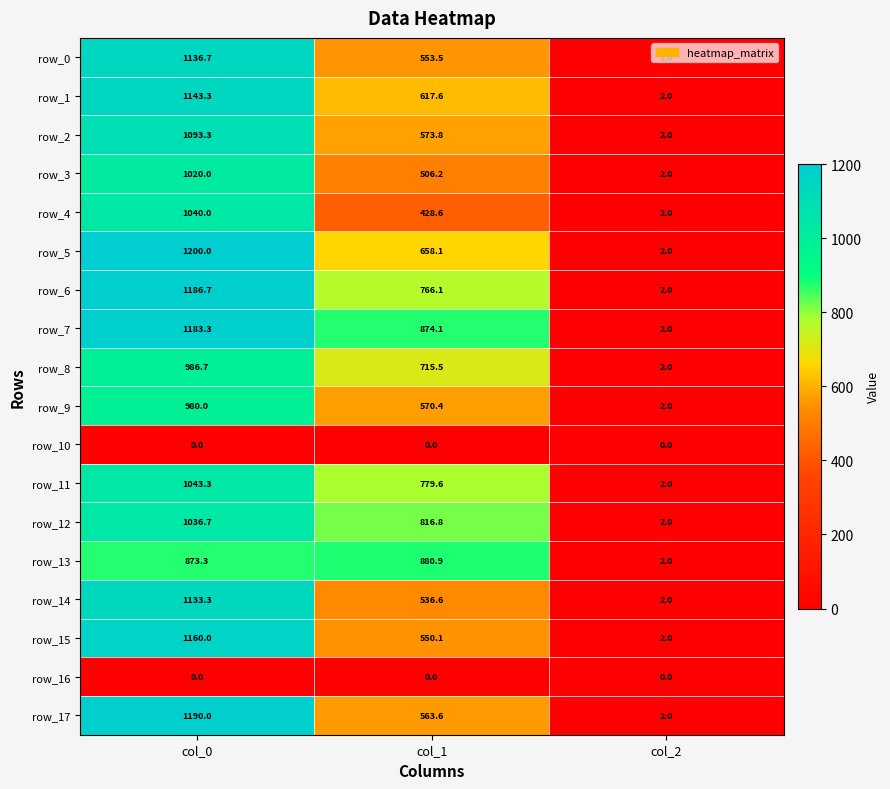

Reading left to right, extract all data points from this chart.

row_0: col_0=1136.7	col_1=553.5	col_2=2.0
row_1: col_0=1143.3	col_1=617.6	col_2=2.0
row_2: col_0=1093.3	col_1=573.8	col_2=2.0
row_3: col_0=1020.0	col_1=506.2	col_2=2.0
row_4: col_0=1040.0	col_1=428.6	col_2=2.0
row_5: col_0=1200.0	col_1=658.1	col_2=2.0
row_6: col_0=1186.7	col_1=766.1	col_2=2.0
row_7: col_0=1183.3	col_1=874.1	col_2=2.0
row_8: col_0=986.7	col_1=715.5	col_2=2.0
row_9: col_0=980.0	col_1=570.4	col_2=2.0
row_10: col_0=0.0	col_1=0.0	col_2=0.0
row_11: col_0=1043.3	col_1=779.6	col_2=2.0
row_12: col_0=1036.7	col_1=816.8	col_2=2.0
row_13: col_0=873.3	col_1=880.9	col_2=2.0
row_14: col_0=1133.3	col_1=536.6	col_2=2.0
row_15: col_0=1160.0	col_1=550.1	col_2=2.0
row_16: col_0=0.0	col_1=0.0	col_2=0.0
row_17: col_0=1190.0	col_1=563.6	col_2=2.0